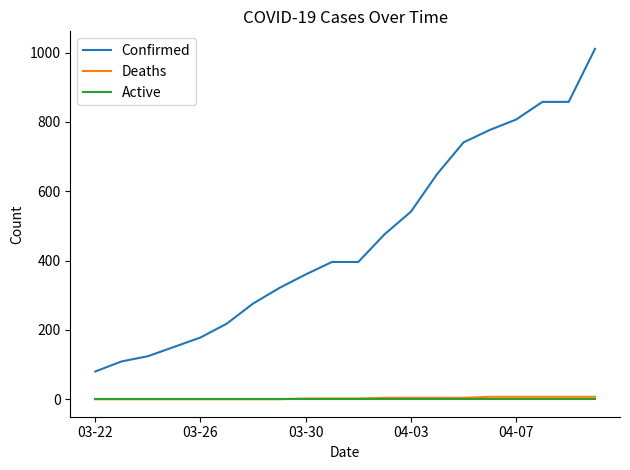

True or false: Confirmed and Deaths intersect in this chart.

False